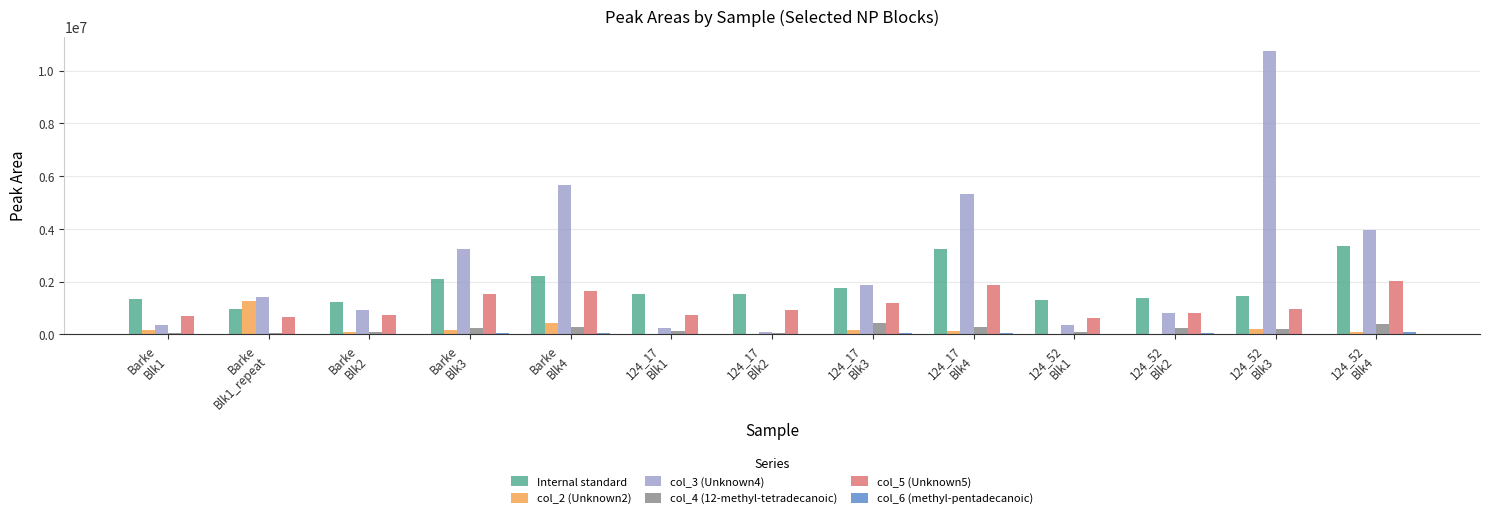

What is the greatest value displayed?

10761434.6